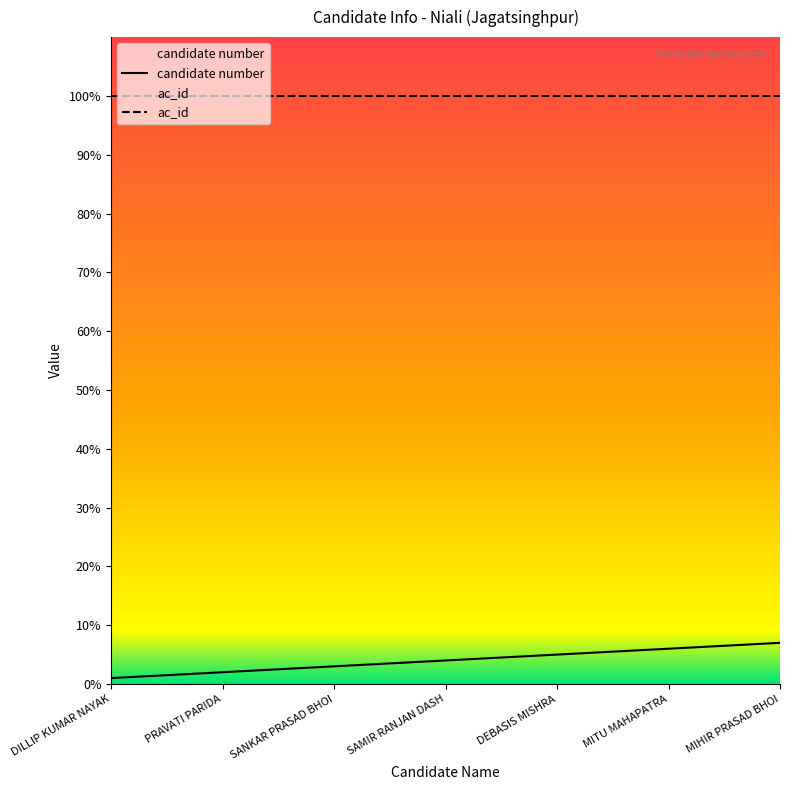

What is the average value?

4